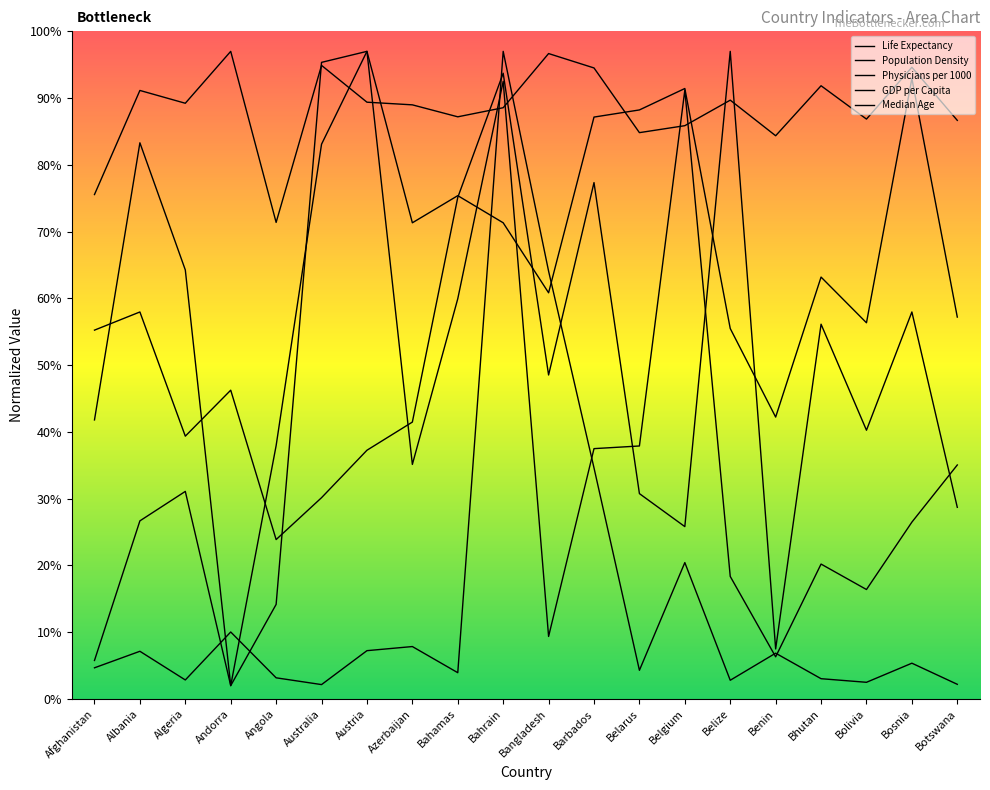

Where does the Median Age series first go above 71?

Albania